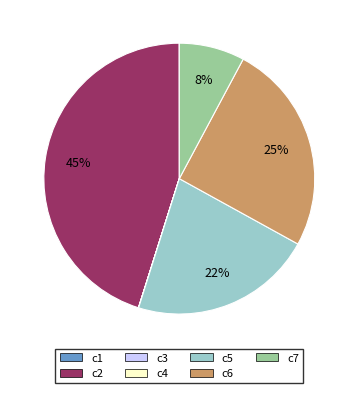

Which has a higher value, c7 or c5?

c5